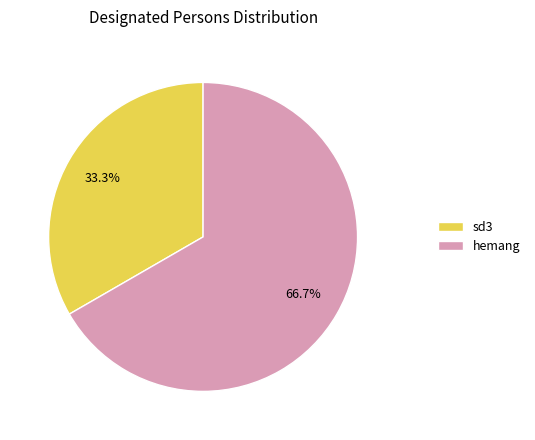

Between sd3 and hemang, which is larger?

hemang